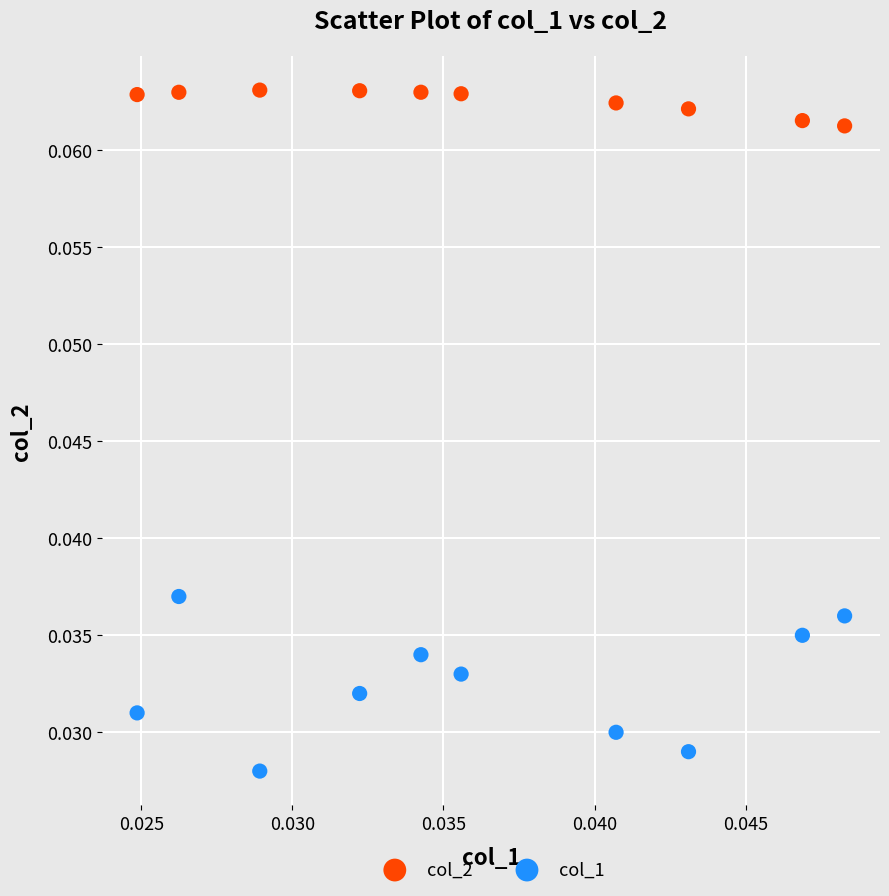

Which series contains the highest Y value?

col_2